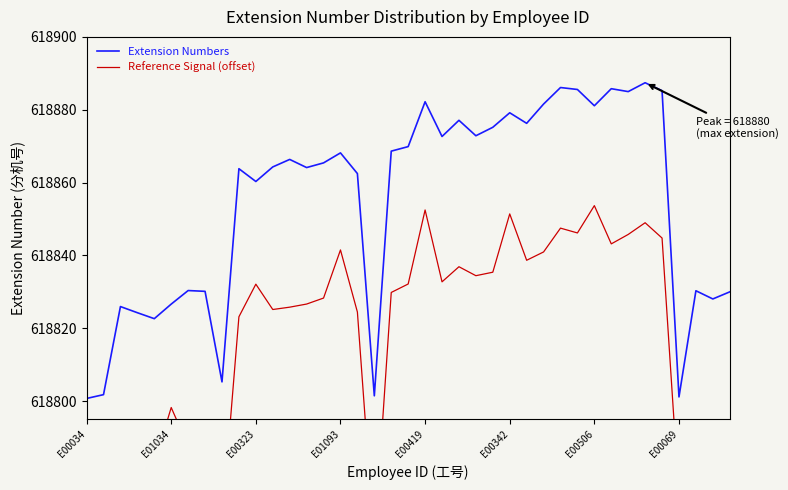

In Reference Signal (offset), how many points are higher than both neighbors (excluding endpoints)?

11